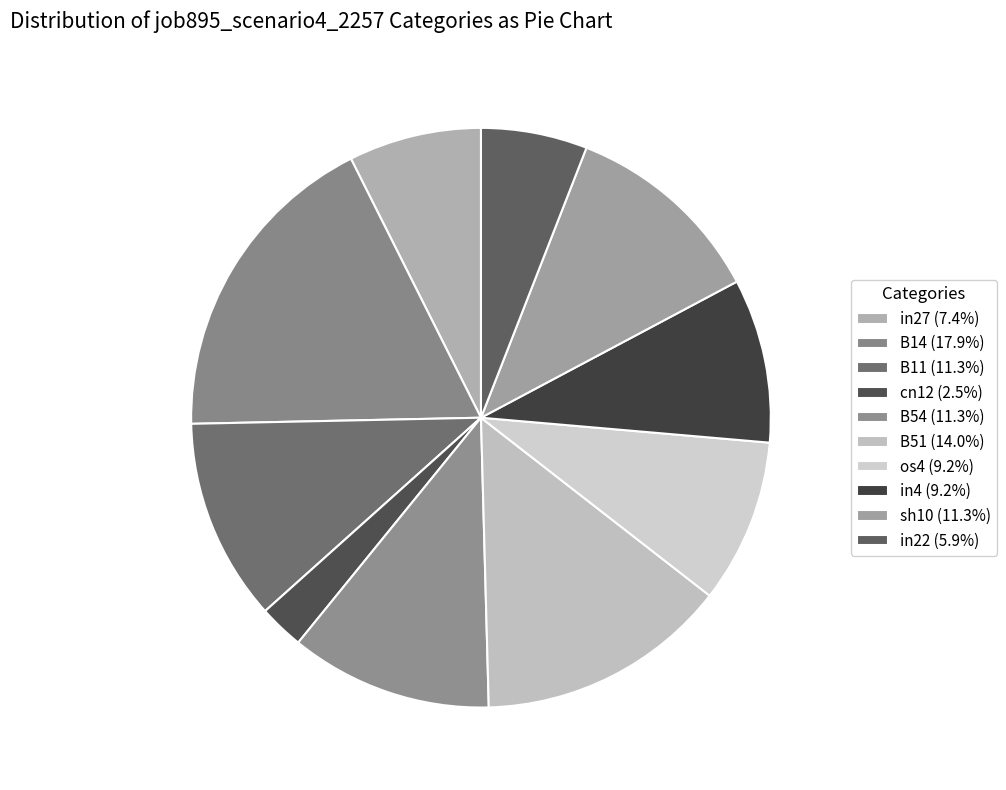

What is the smallest slice in the pie chart?

cn12